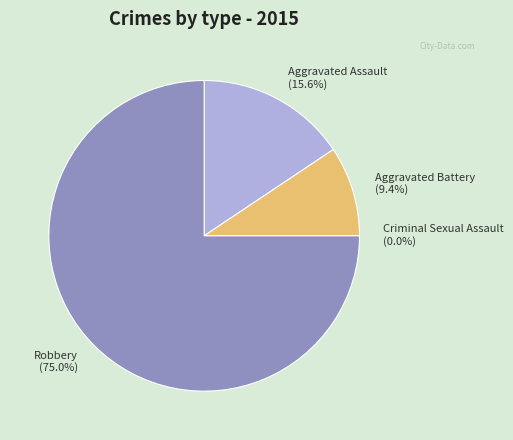

How many segments does this pie chart have?

4